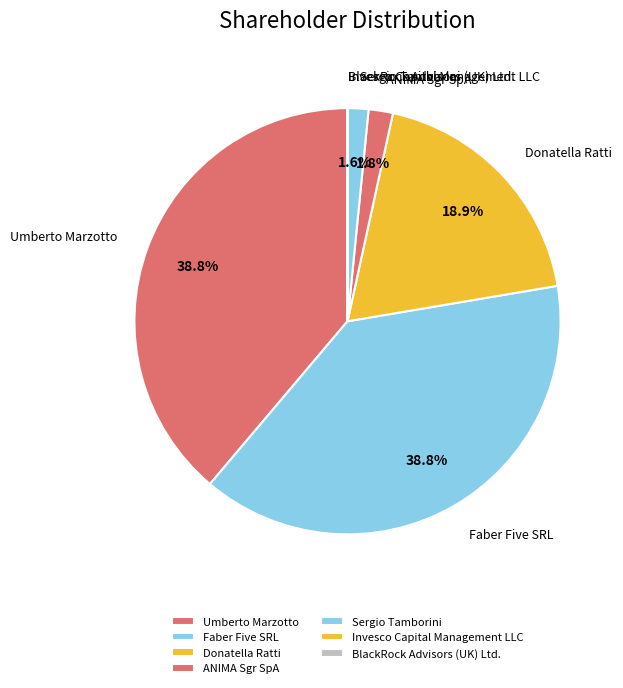

Does any single category account for the majority?

No